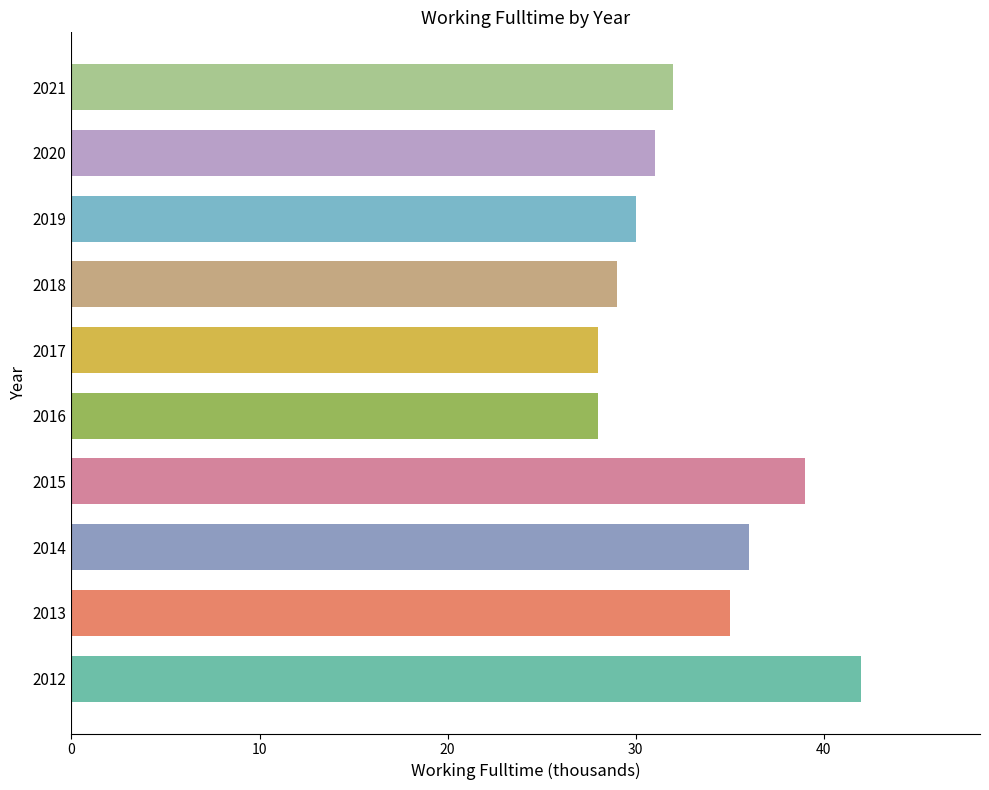

Does the chart contain stacked bars?

No